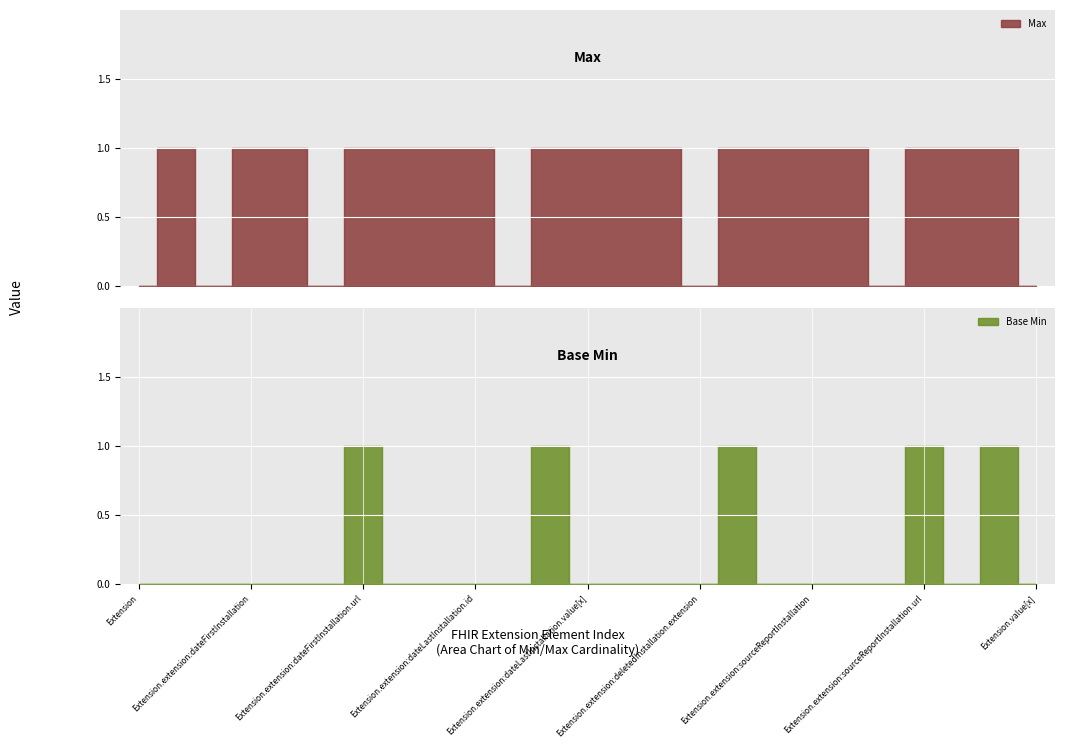

Rank the series by their maximum value, from highest to lowest.

Max, Base Min